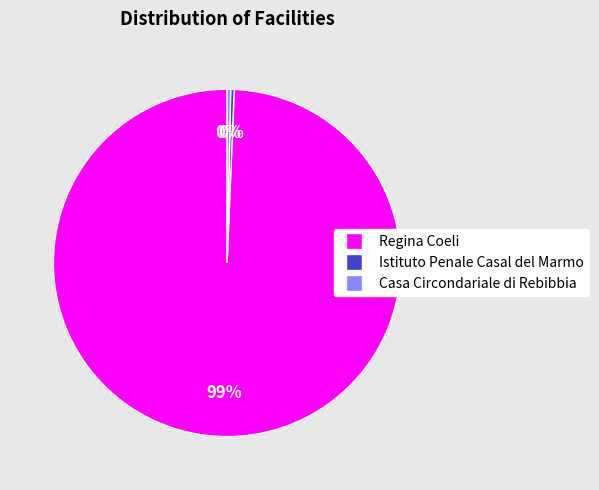

To the nearest percent, what is the average slice percentage?

33%